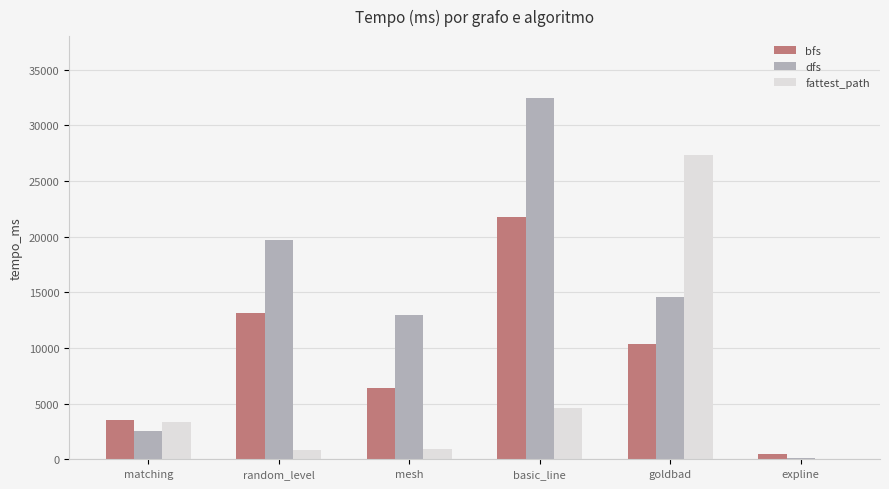

At which category does the chart reach its peak across all series?

basic_line